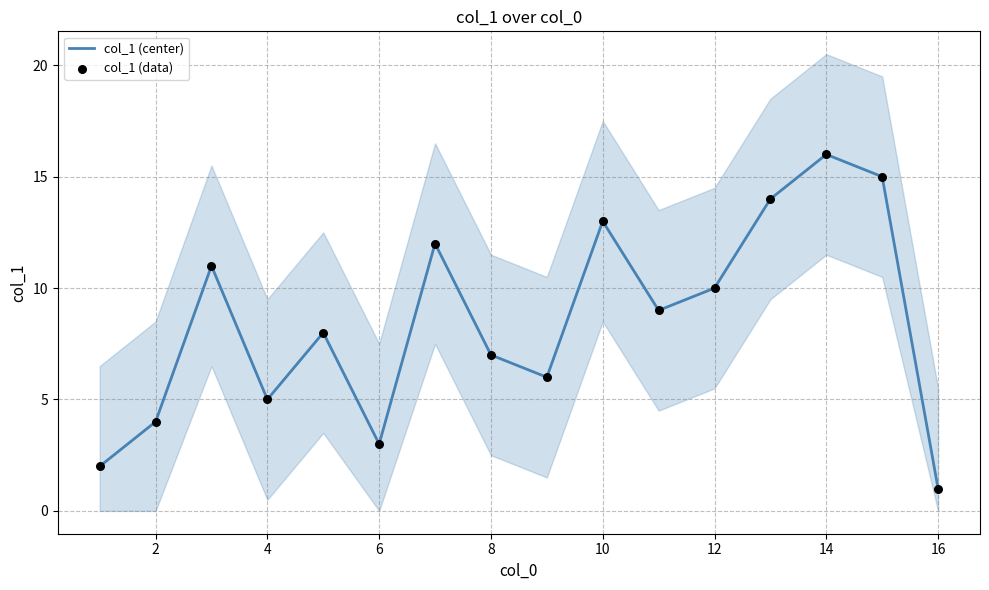

At how many categories does at least one series exceed 1?

15